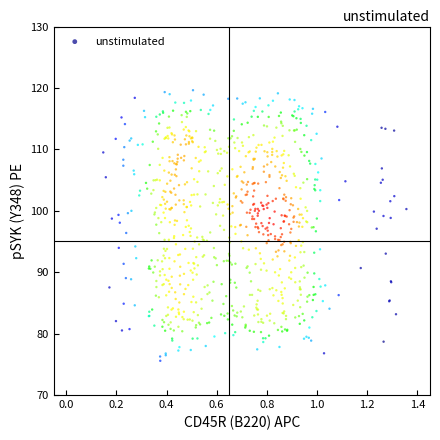

What is the range of X values (max minus min)?

1.2